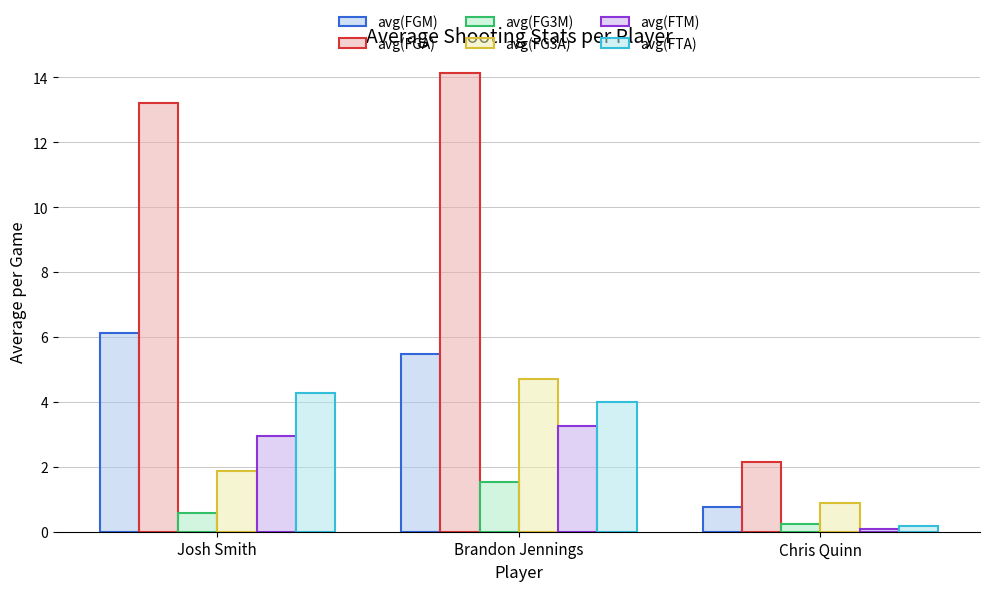

How many bars are there in each group?

6